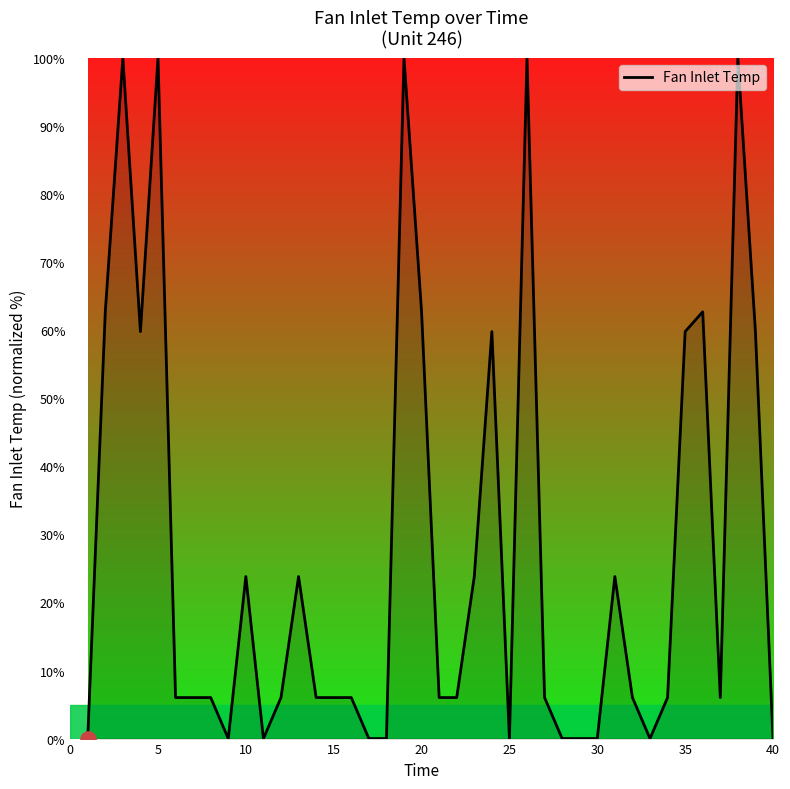

What is the greatest value displayed?

100.0